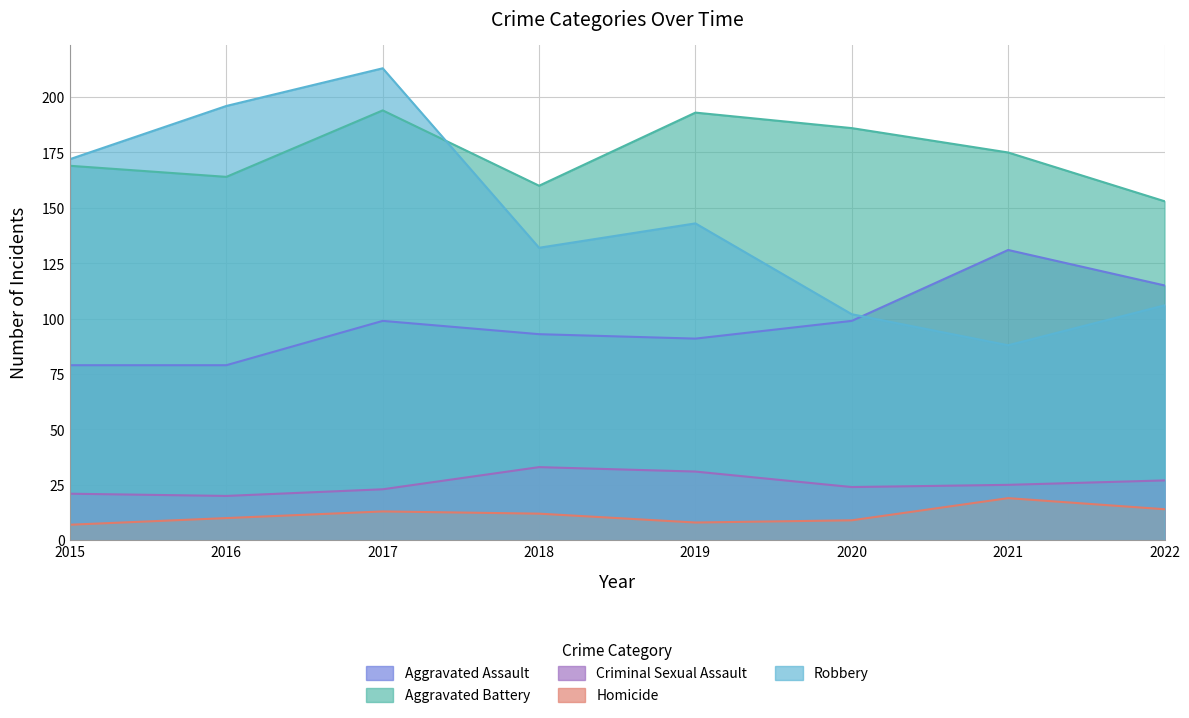

What is the sum of the Aggravated Assault values at 2019 and 2018?

184